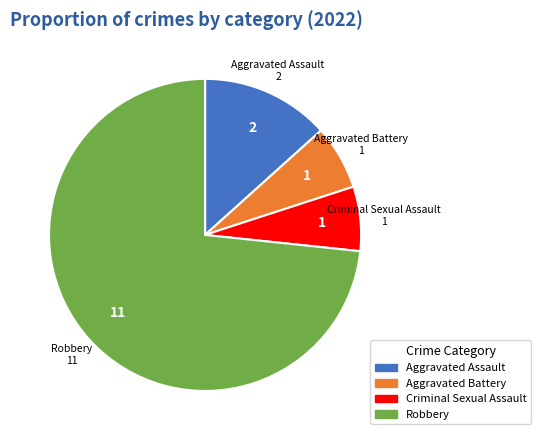

Do Aggravated Battery and Criminal Sexual Assault together represent more than half of the pie?

No